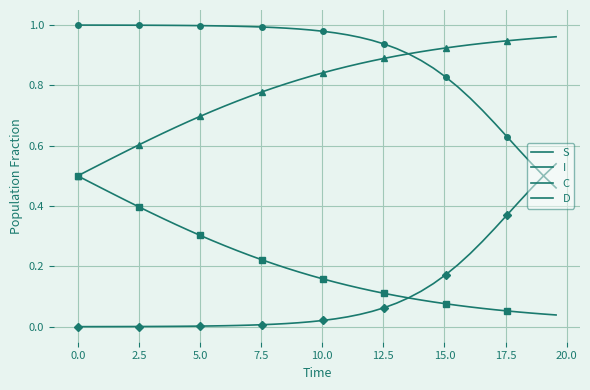

What is the value of the S point at the 6th from the left?

1.0